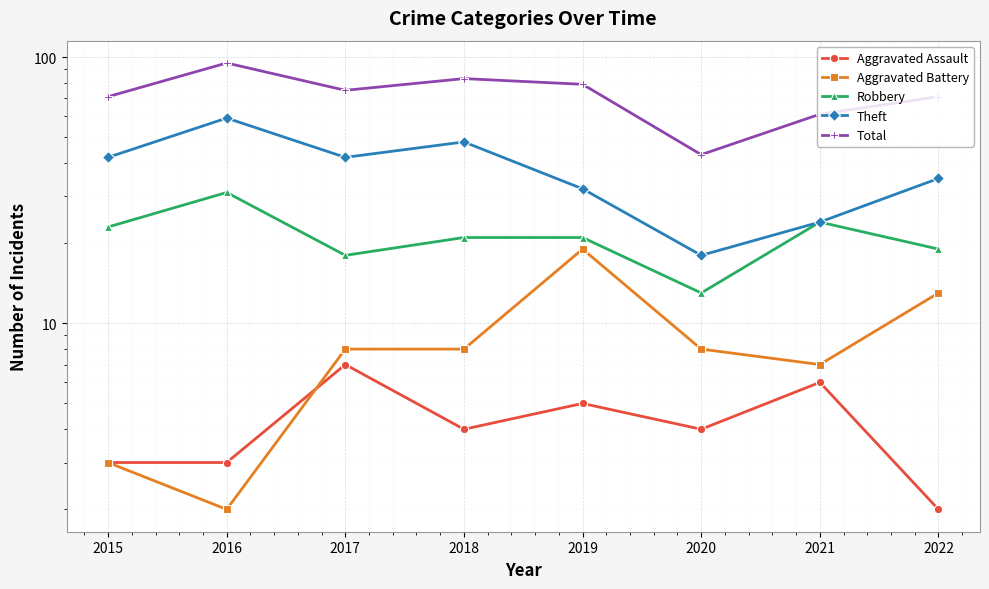

Which category has the lowest value across all series?

2022